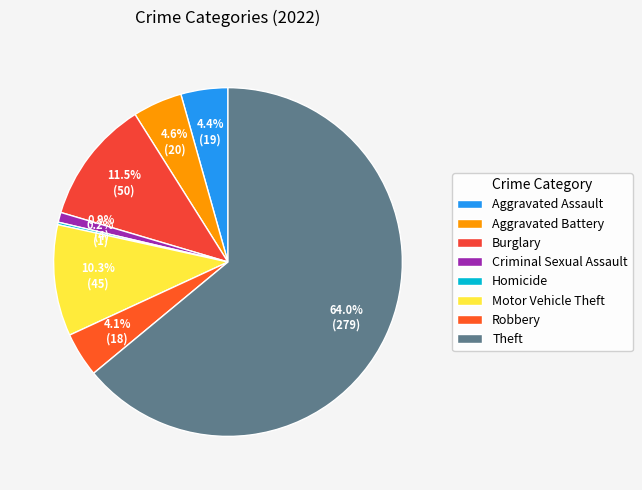

Is it true that Criminal Sexual Assault is 11% of the pie?

False